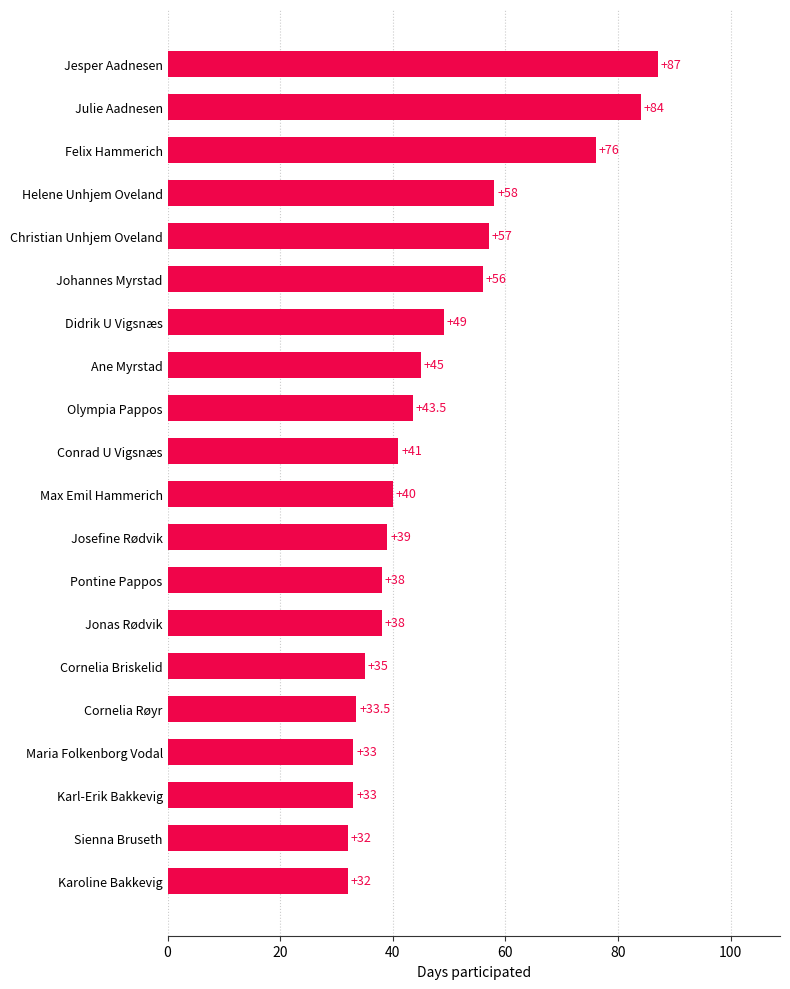

Reading bottom to top, extract all data points from this chart.

Karoline Bakkevig=32.0	Sienna Bruseth=32.0	Karl-Erik Bakkevig=33.0	Maria Folkenborg Vodal=33.0	Cornelia Røyr=33.5	Cornelia Briskelid=35.0	Jonas Rødvik=38.0	Pontine Pappos=38.0	Josefine Rødvik=39.0	Max Emil Hammerich=40.0	Conrad U Vigsnæs=41.0	Olympia Pappos=43.5	Ane Myrstad=45.0	Didrik U Vigsnæs=49.0	Johannes Myrstad=56.0	Christian Unhjem Oveland=57.0	Helene Unhjem Oveland=58.0	Felix Hammerich=76.0	Julie Aadnesen=84.0	Jesper Aadnesen=87.0